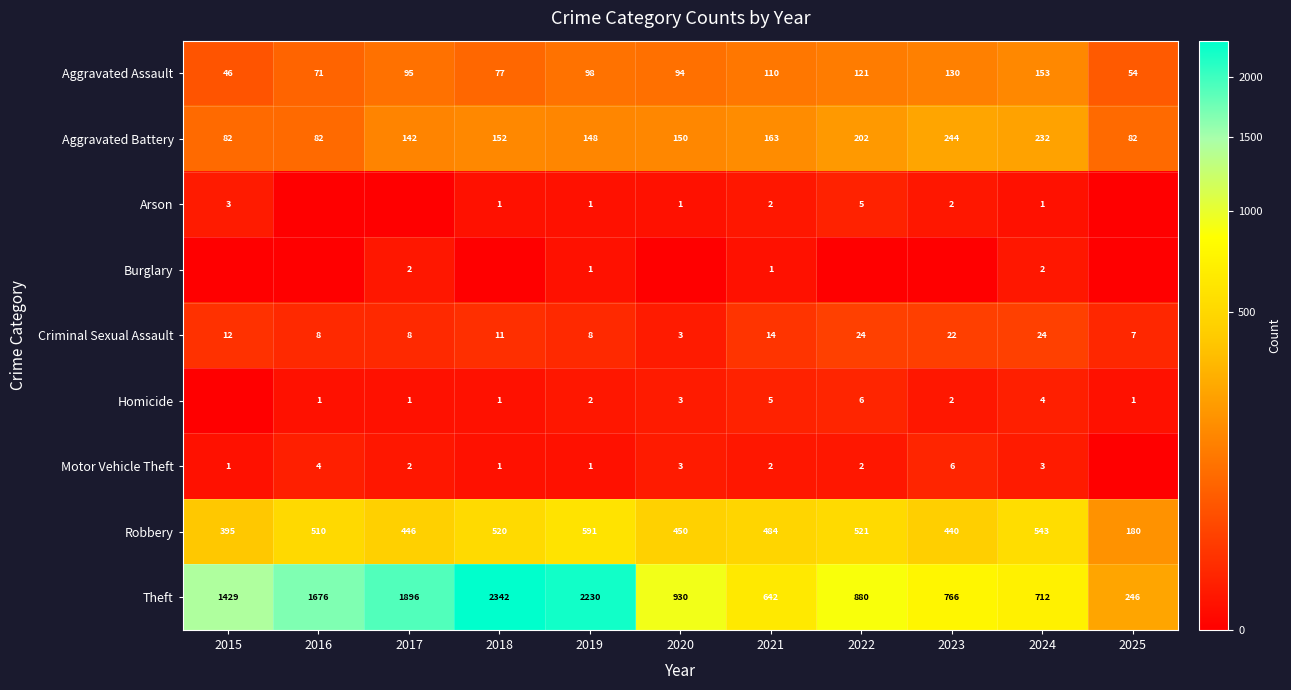

True or false: Motor Vehicle Theft has a value of 6 at 2023.

True